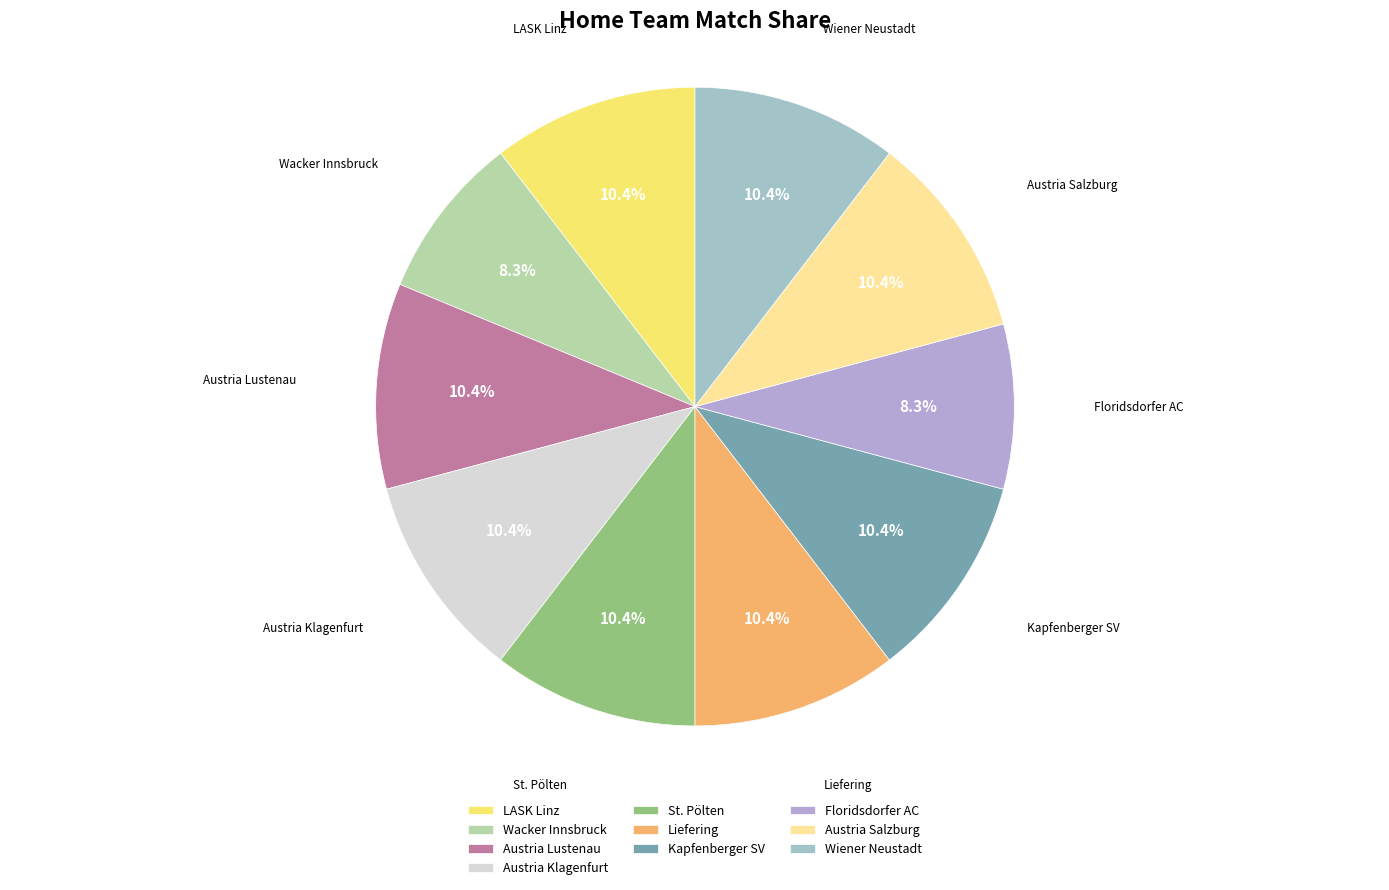

Does Wacker Innsbruck account for over 50% of the chart?

No